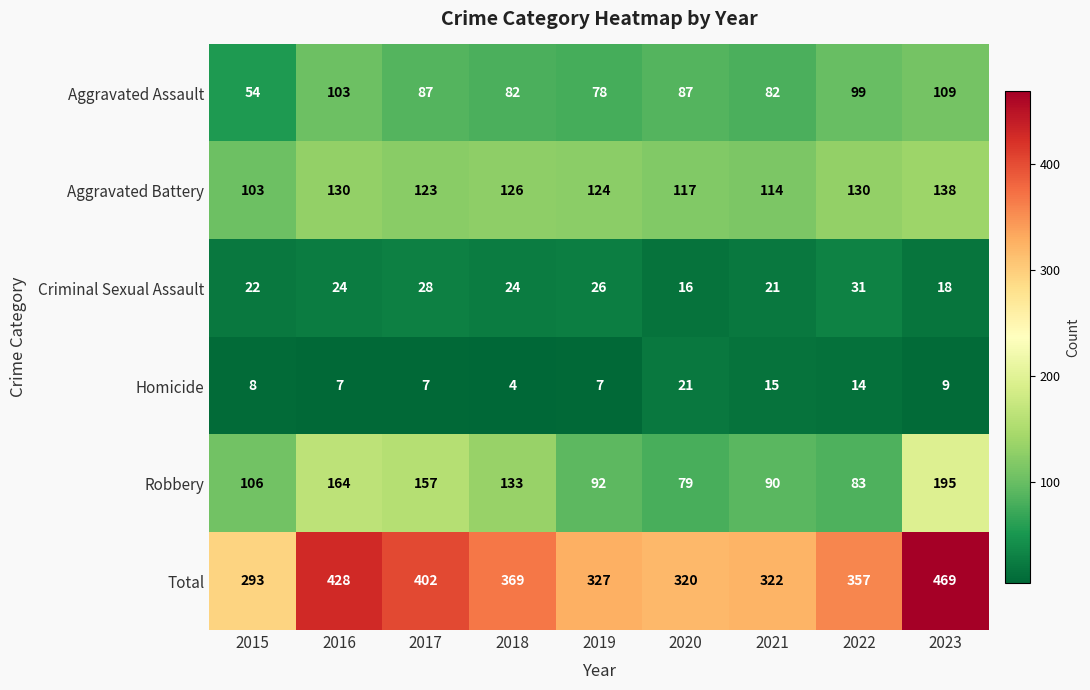

Which series has the widest spread of values?

Total